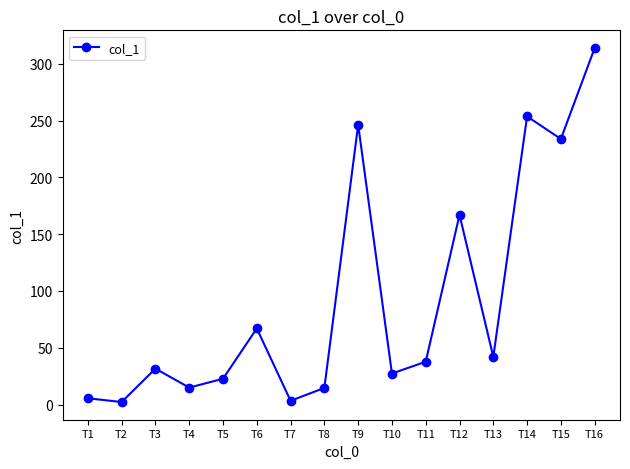

What is the sum of the values at T8 and T9?

261.0